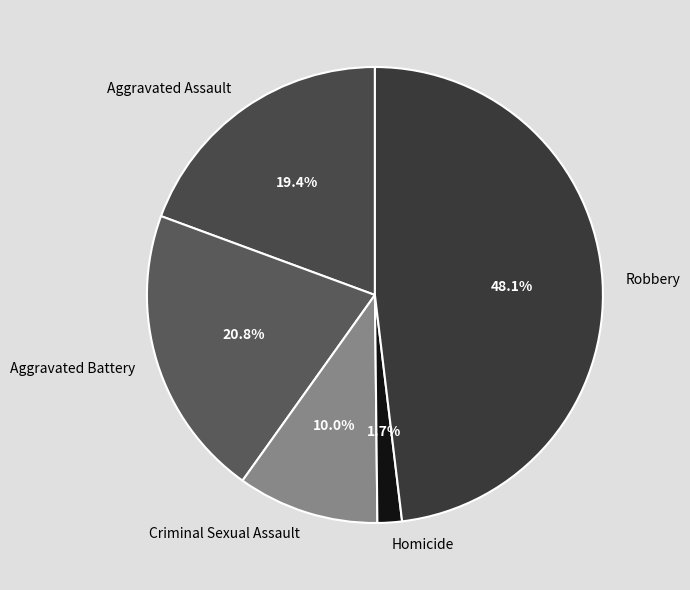

True or false: Aggravated Assault accounts for 7% of the total.

False